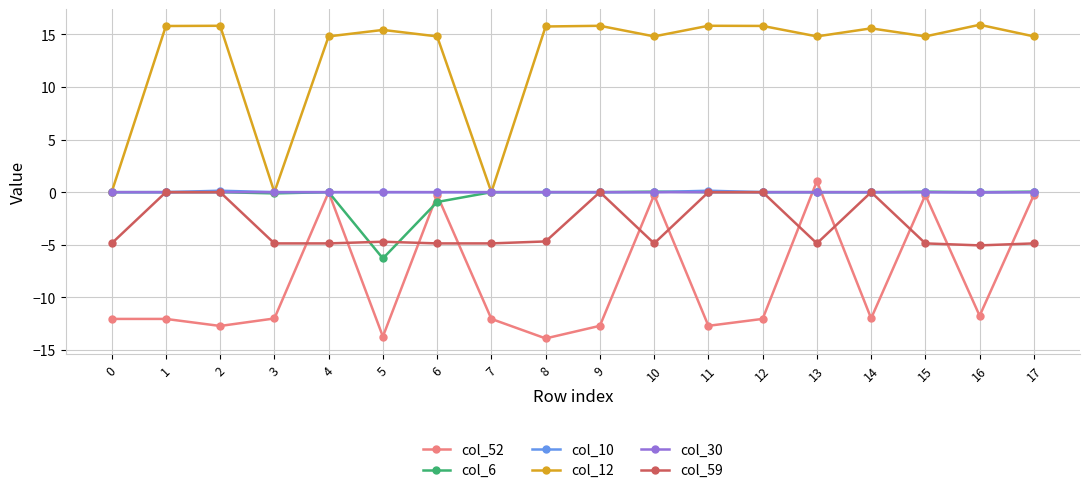

True or false: col_52 and col_30 cross at least once.

True